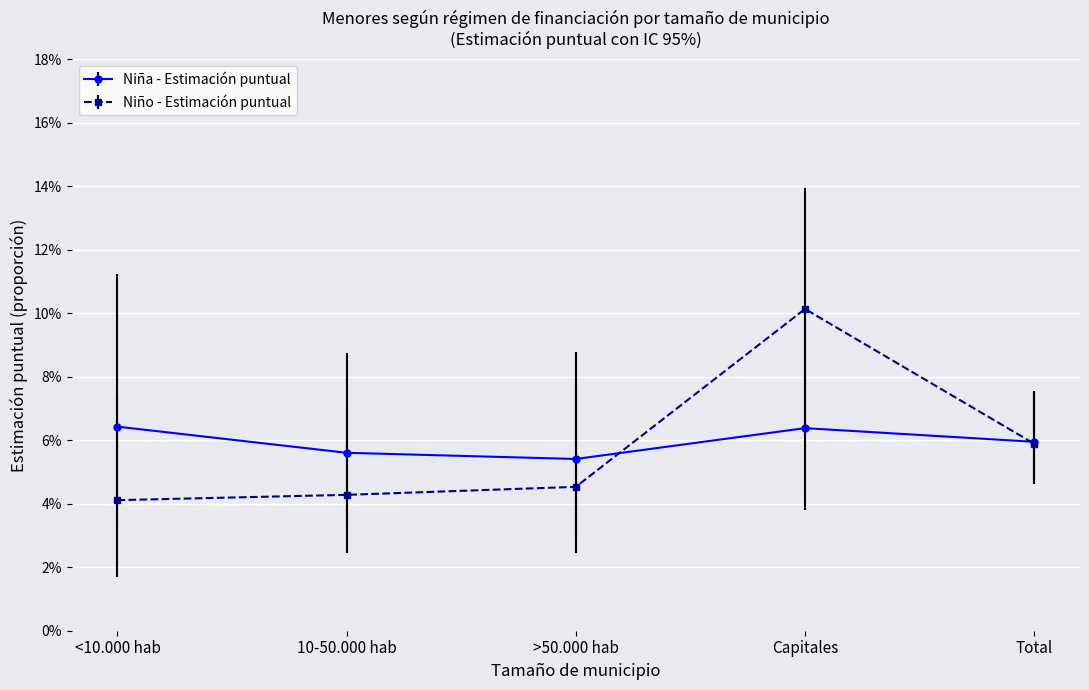

What are all the series names shown in the legend?

Niña - Estimación puntual, Niño - Estimación puntual